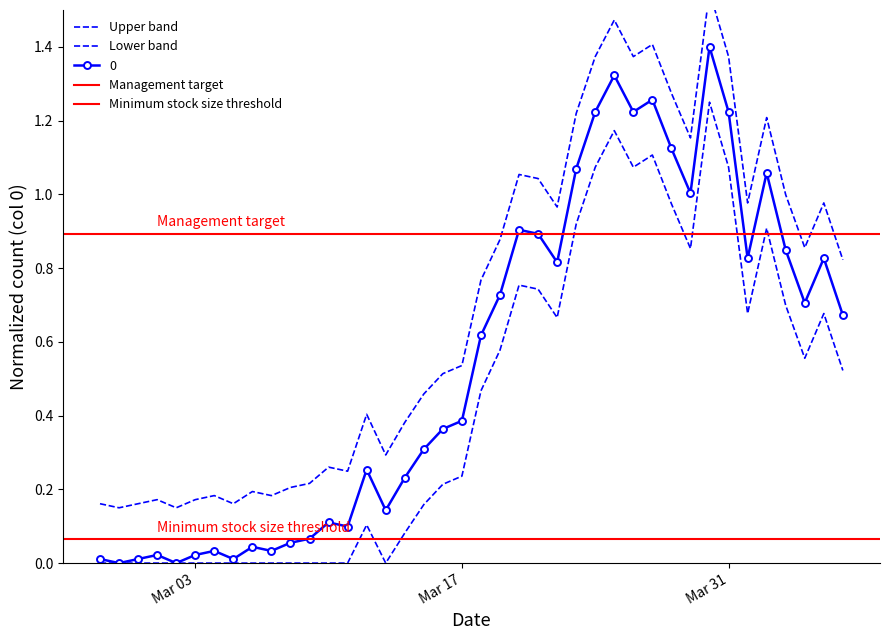

True or false: the data has more than 1 interior local peaks.

True